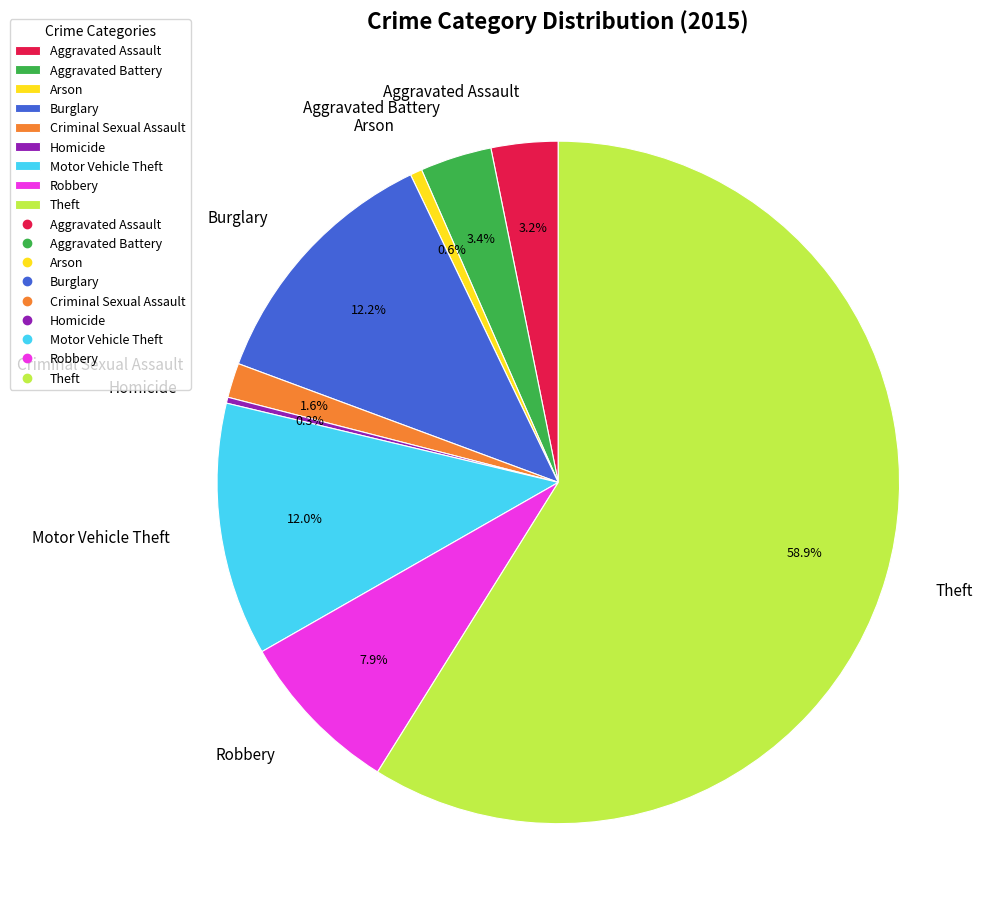

Between Aggravated Battery and Motor Vehicle Theft, which is larger?

Motor Vehicle Theft